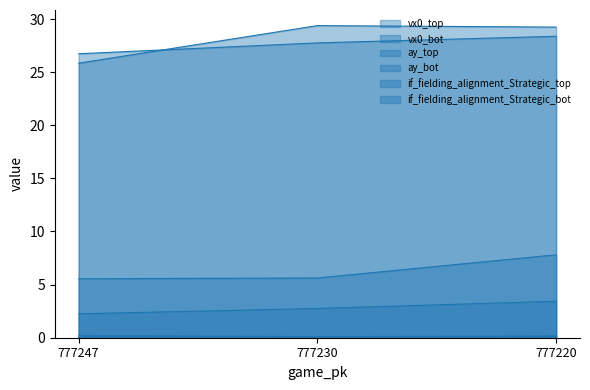

Which series has the largest total across all categories?

ay_bot